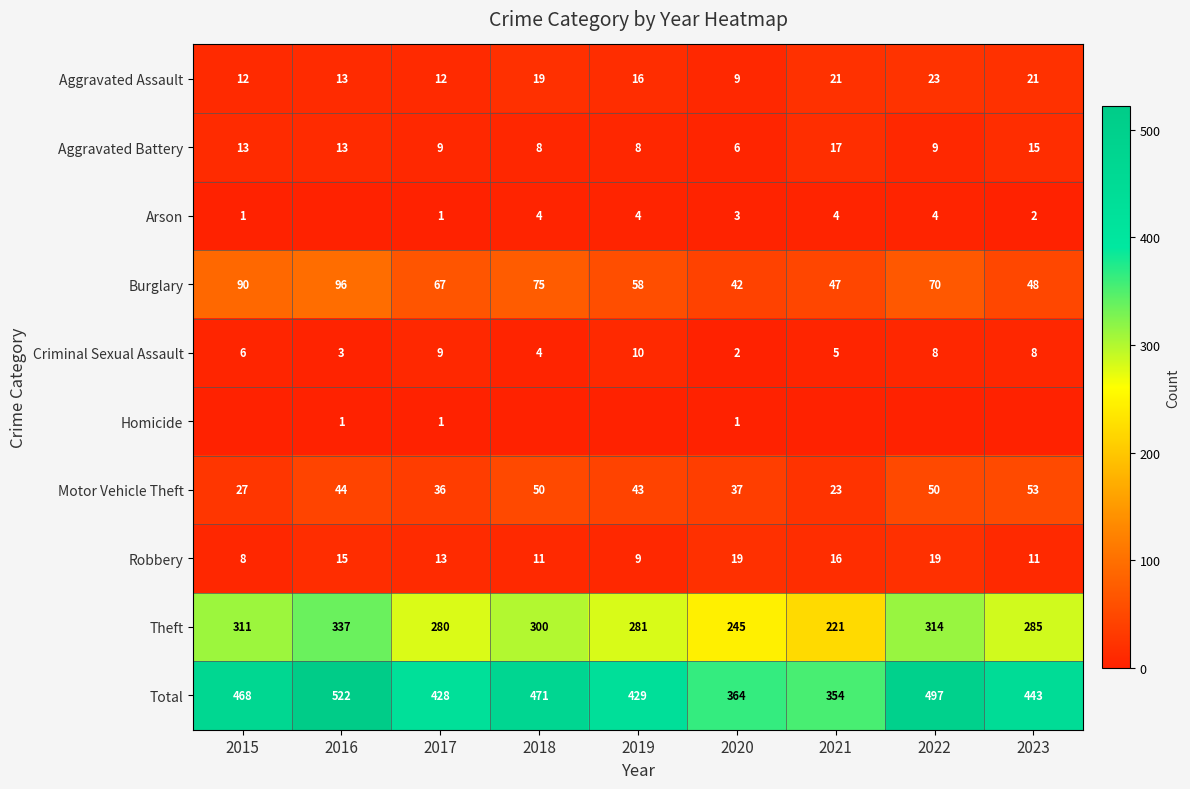

The Aggravated Battery series shows 6 at 2020. True or false?

True